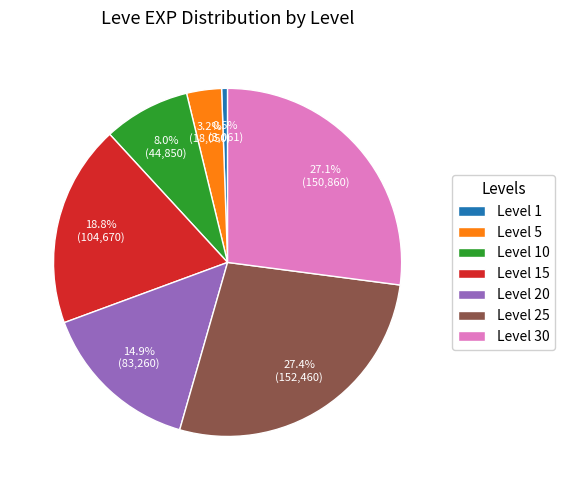

Which category has the smallest portion of the pie?

Level 1